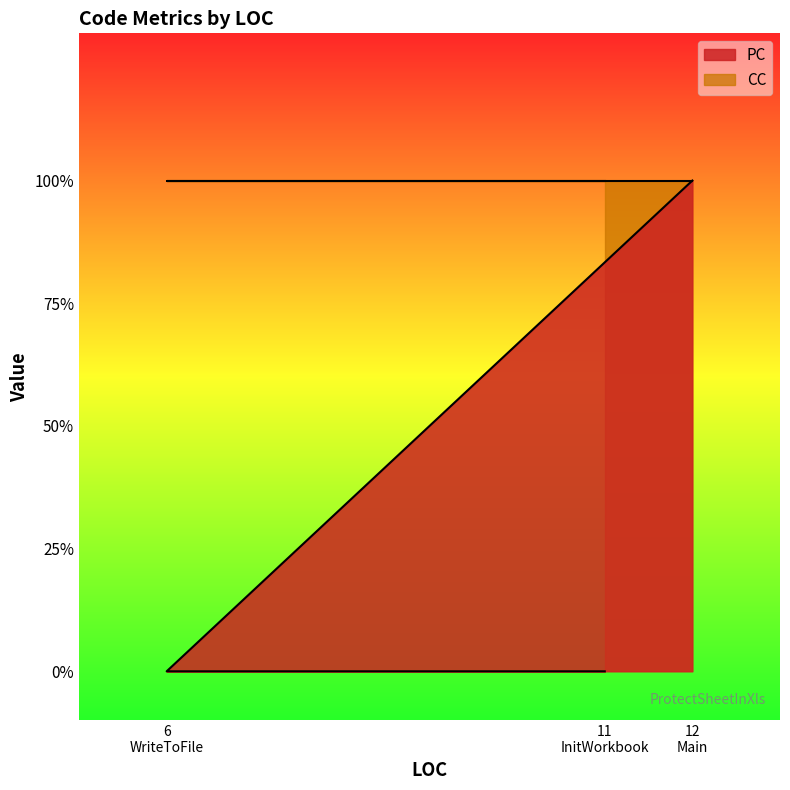

List the labels in order of value, smallest first.

6 WriteToFile, 11 InitWorkbook, 12 Main